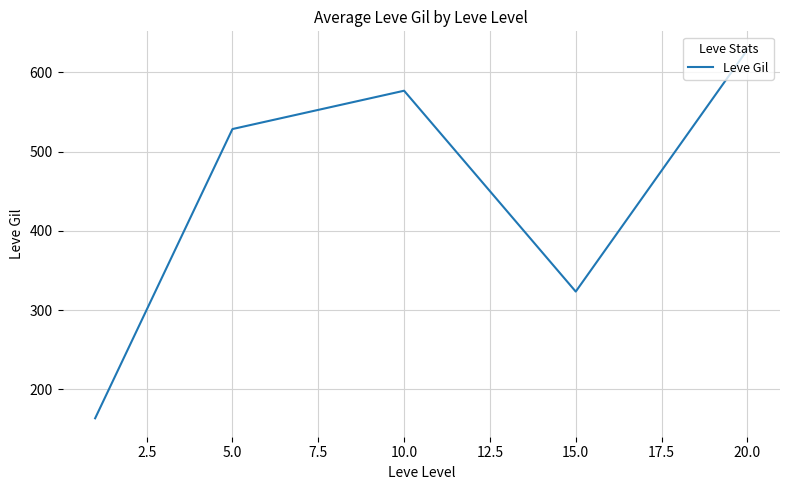

What is the average value?

444.0